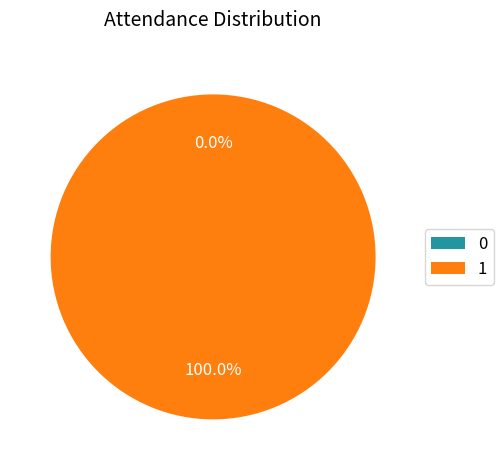

Does any single category account for the majority?

Yes